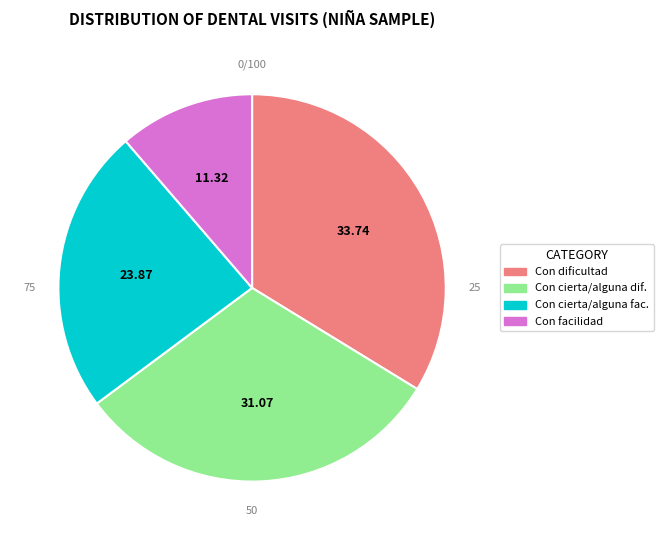

Does any single category account for the majority?

No